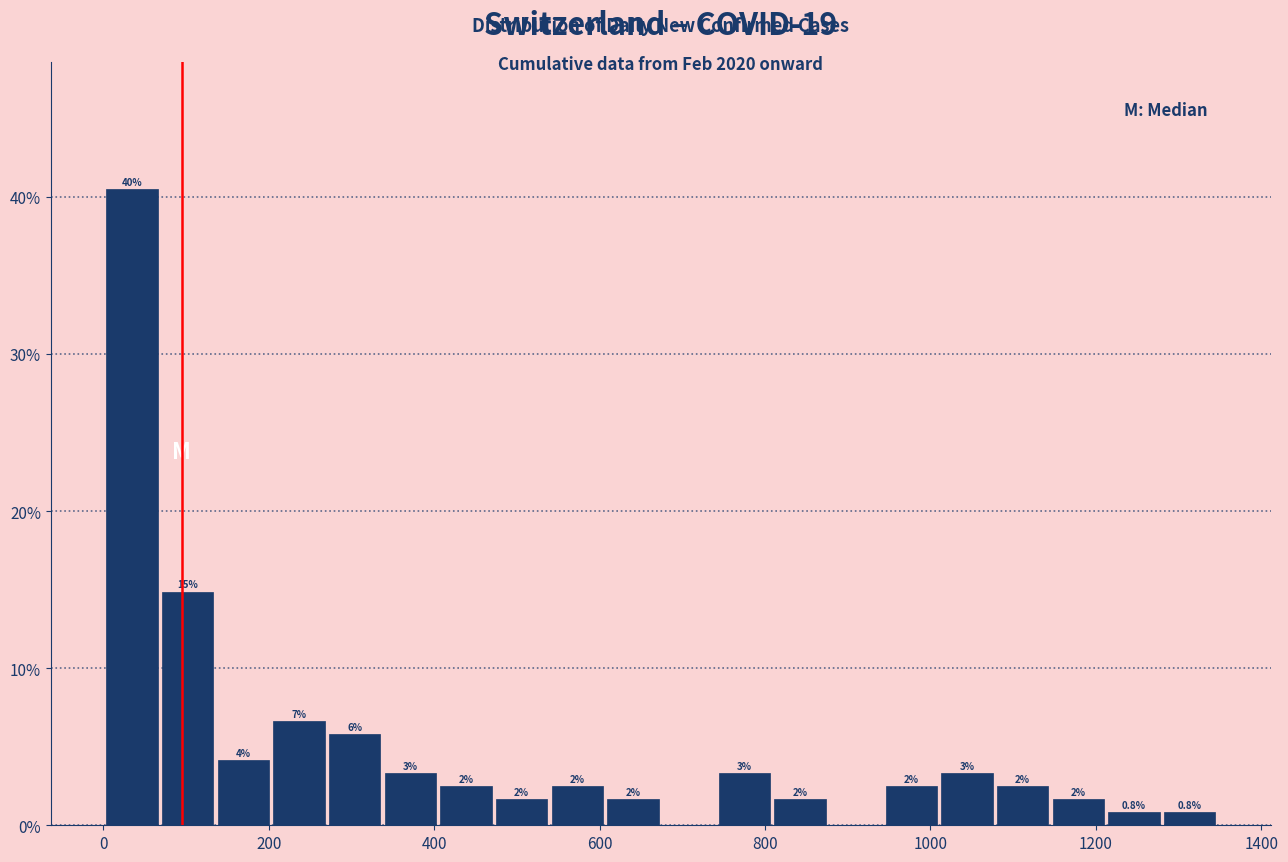

Read against the x-axis, roughly where is the centre of the tallest bar?

40